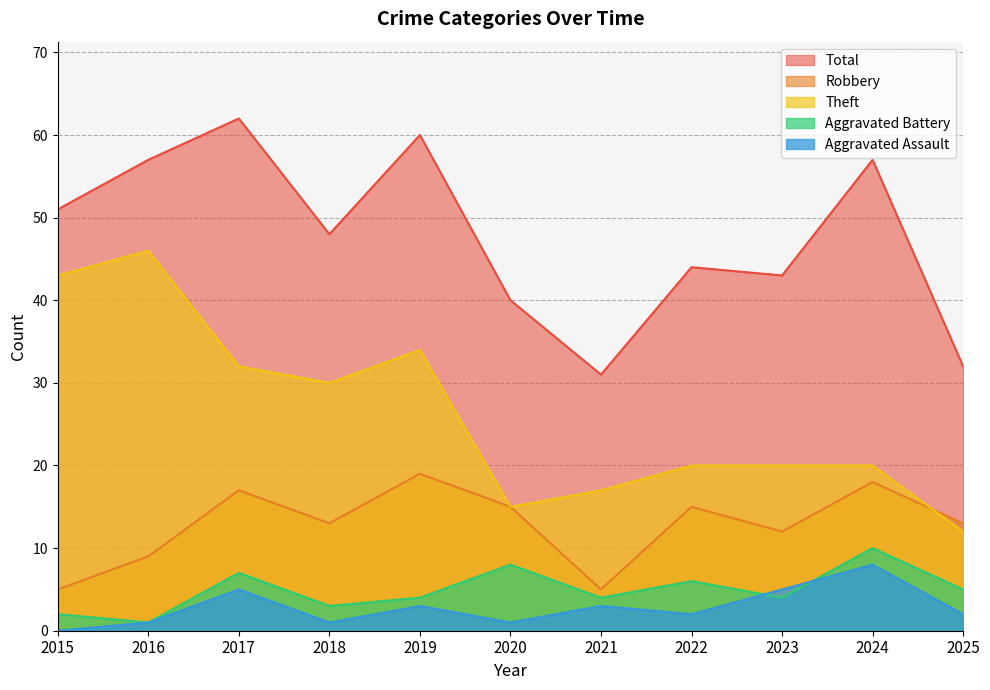

The value of Theft at 2023 is 20. True or false?

True